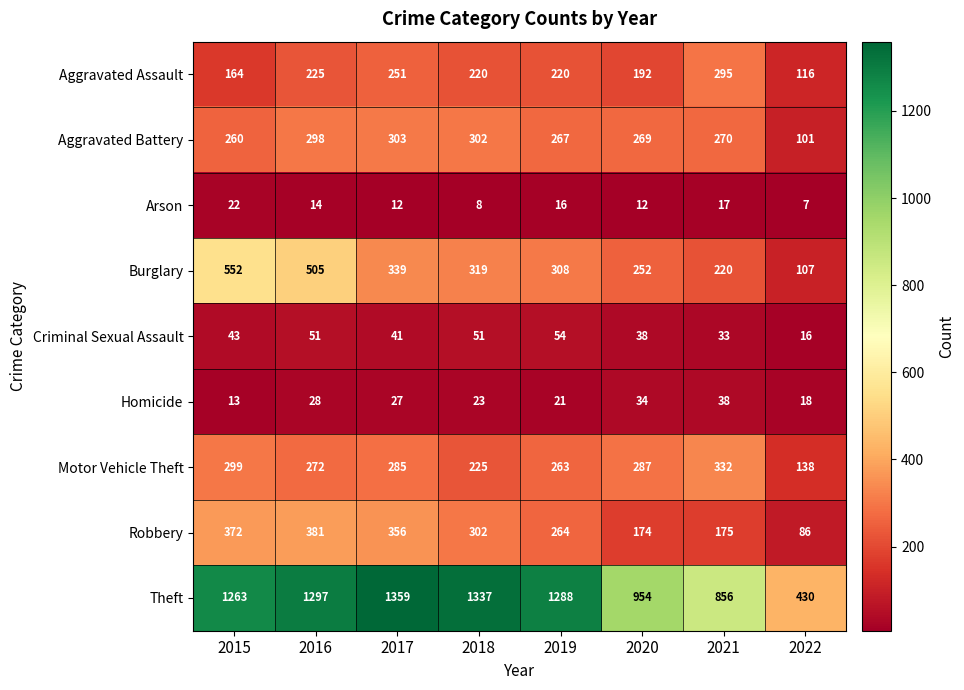

What is the spread (max minus min) of values at 2020?

942